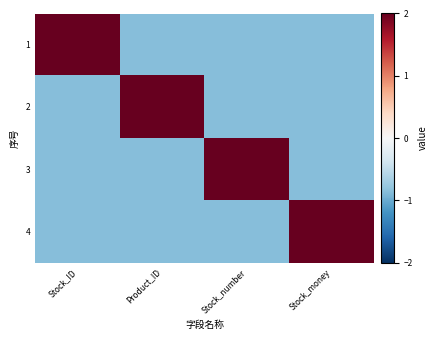

Reading left to right, transcribe all the data shown in this chart.

1: Stock_ID=2.0	Product_ID=-0.9	Stock_number=-0.9	Stock_money=-0.9
2: Stock_ID=-0.9	Product_ID=2.0	Stock_number=-0.9	Stock_money=-0.9
3: Stock_ID=-0.9	Product_ID=-0.9	Stock_number=2.0	Stock_money=-0.9
4: Stock_ID=-0.9	Product_ID=-0.9	Stock_number=-0.9	Stock_money=2.0